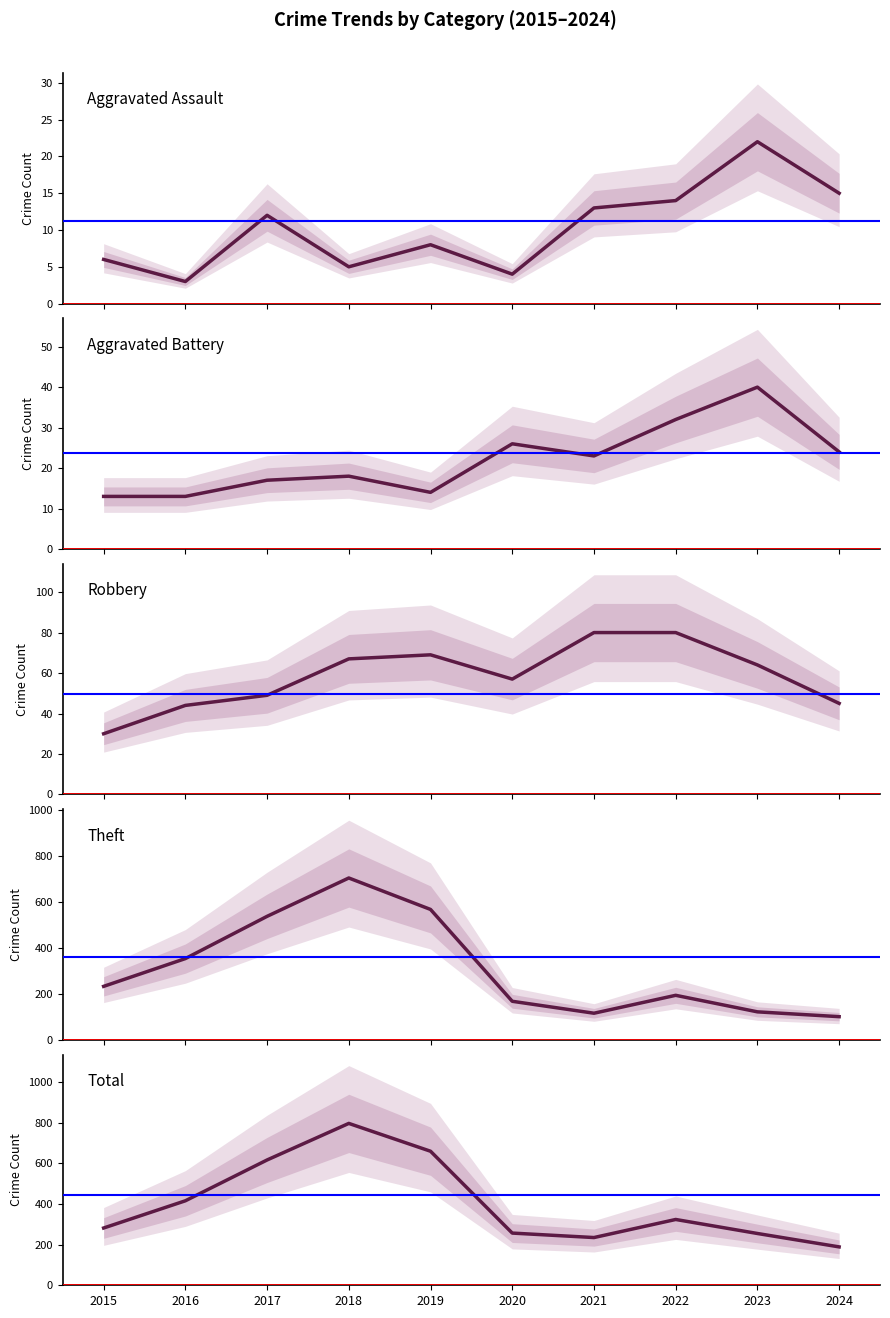

True or false: Total has a value of 282 at 2015.

True